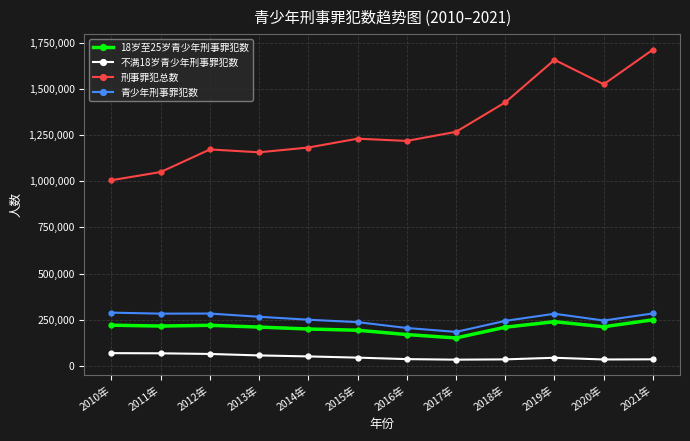

Count the number of data series in this chart.

4